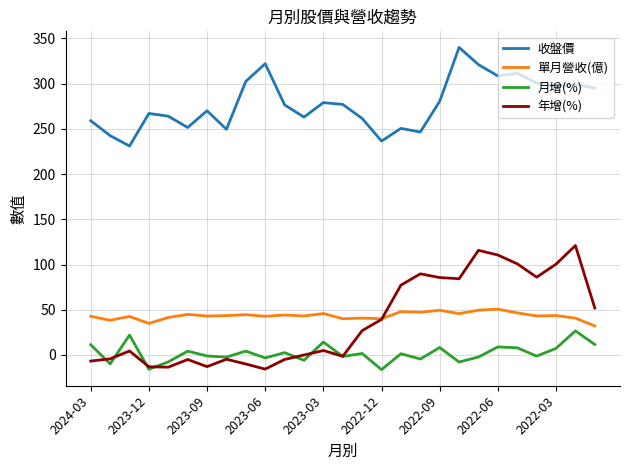

What is the minimum value for 年增(%)?

-15.6